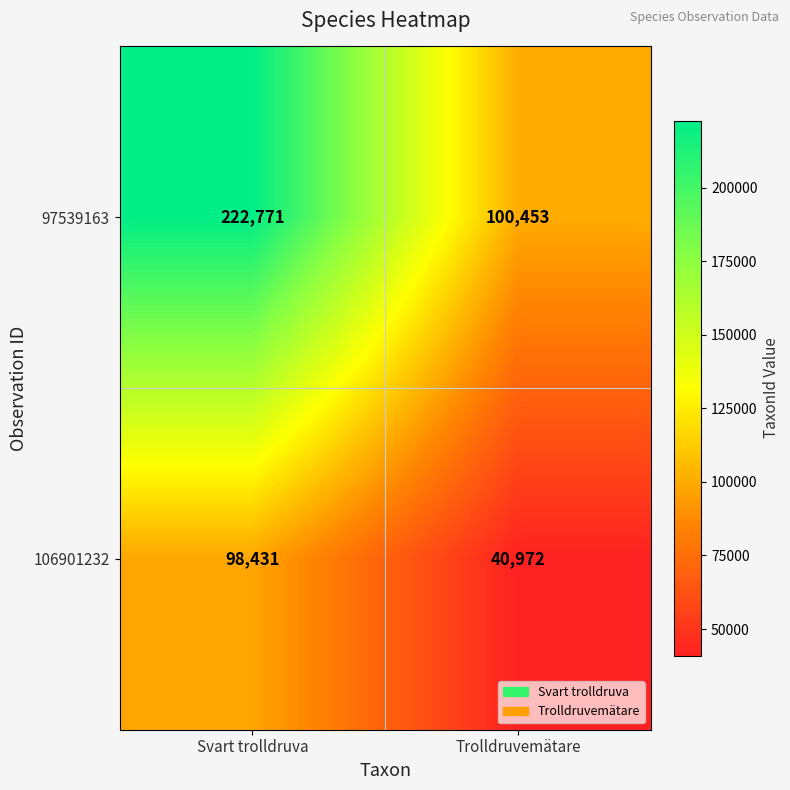

What is the spread (max minus min) of values at Trolldruvemätare?

59481